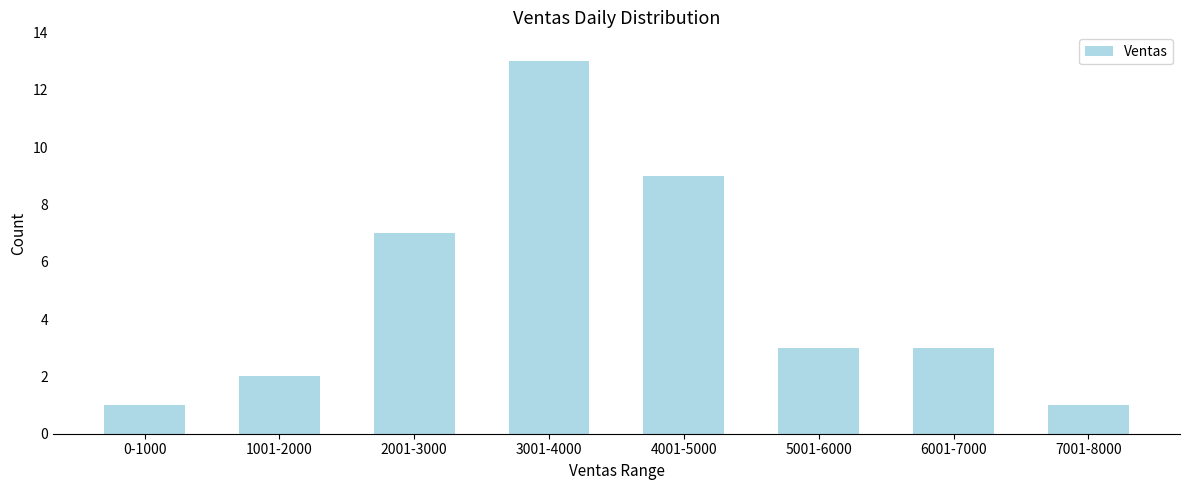

Reading left to right, extract all data points from this chart.

0-1000=1	1001-2000=2	2001-3000=7	3001-4000=13	4001-5000=9	5001-6000=3	6001-7000=3	7001-8000=1